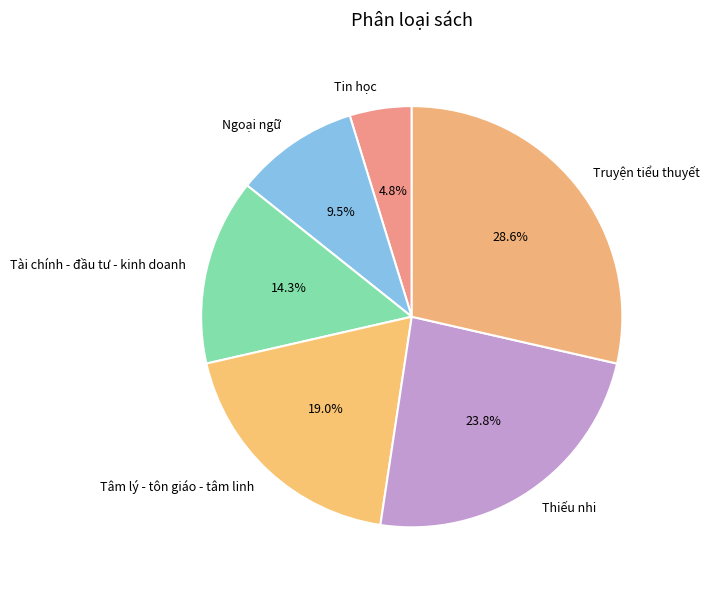

How many segments does this pie chart have?

6